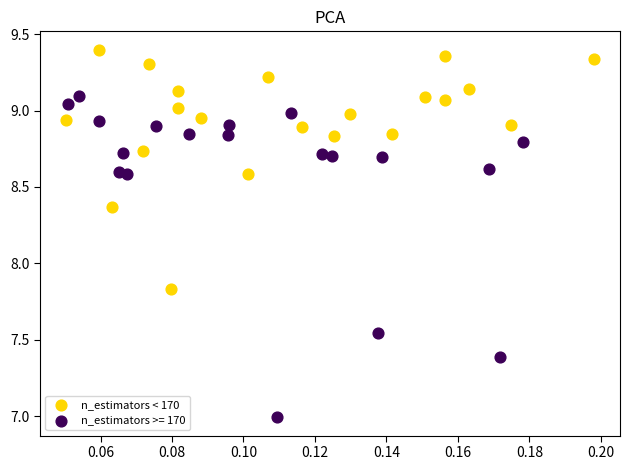

Which series contains the lowest Y value?

n_estimators >= 170